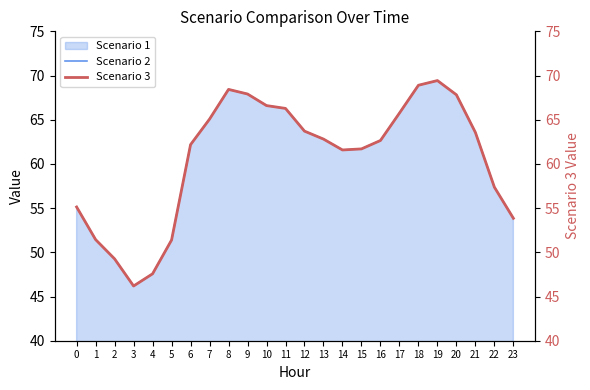

Is the value of Scenario 2 at 14 greater than the value of Scenario 3 at 10?

No